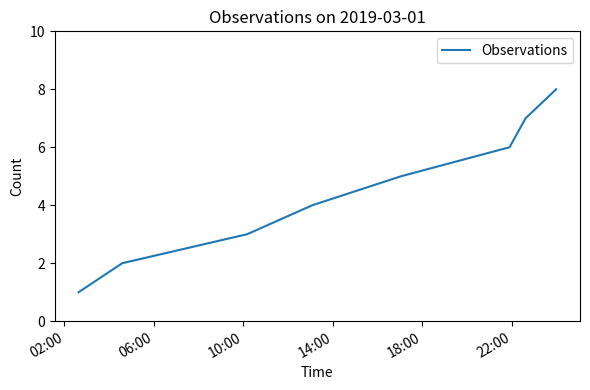

What is the greatest value displayed?

8